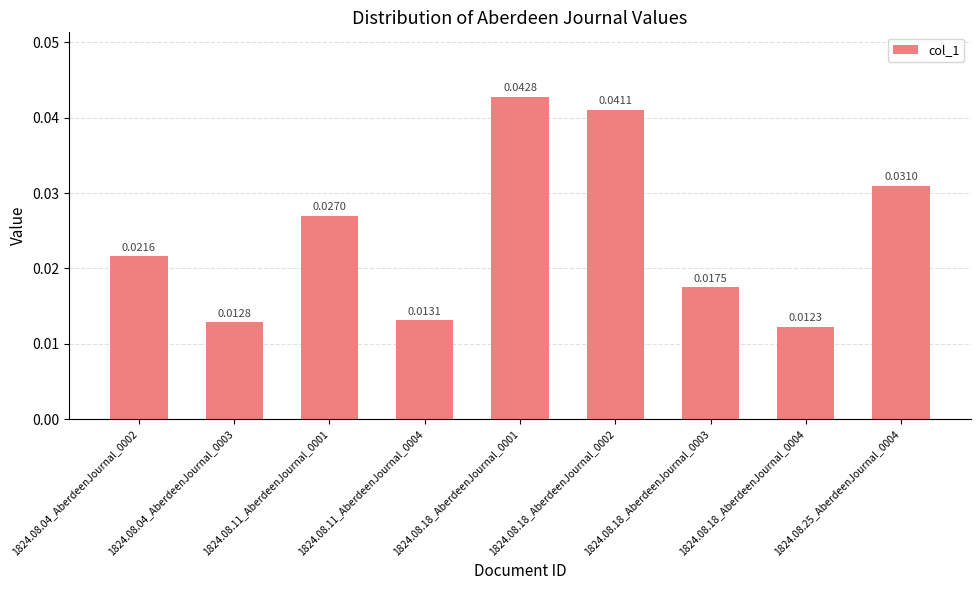

What position from the right is 1824.08.18_AberdeenJournal_0003?

3